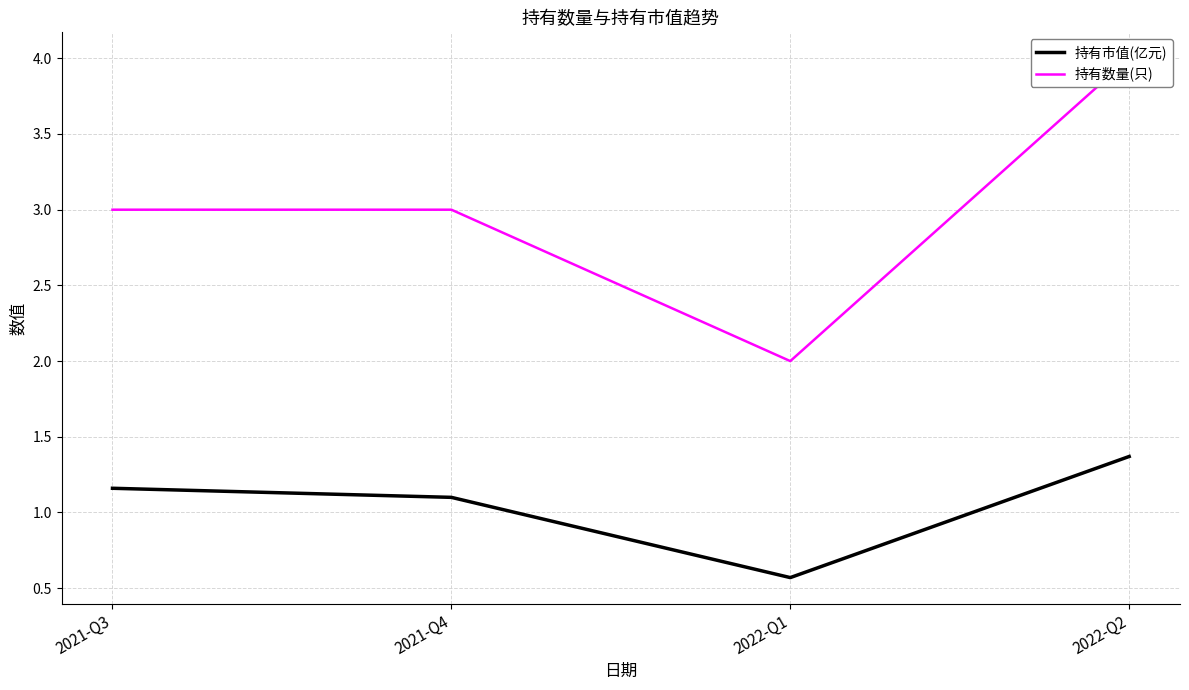

What is the total value across all series at 2022-Q2?

5.4